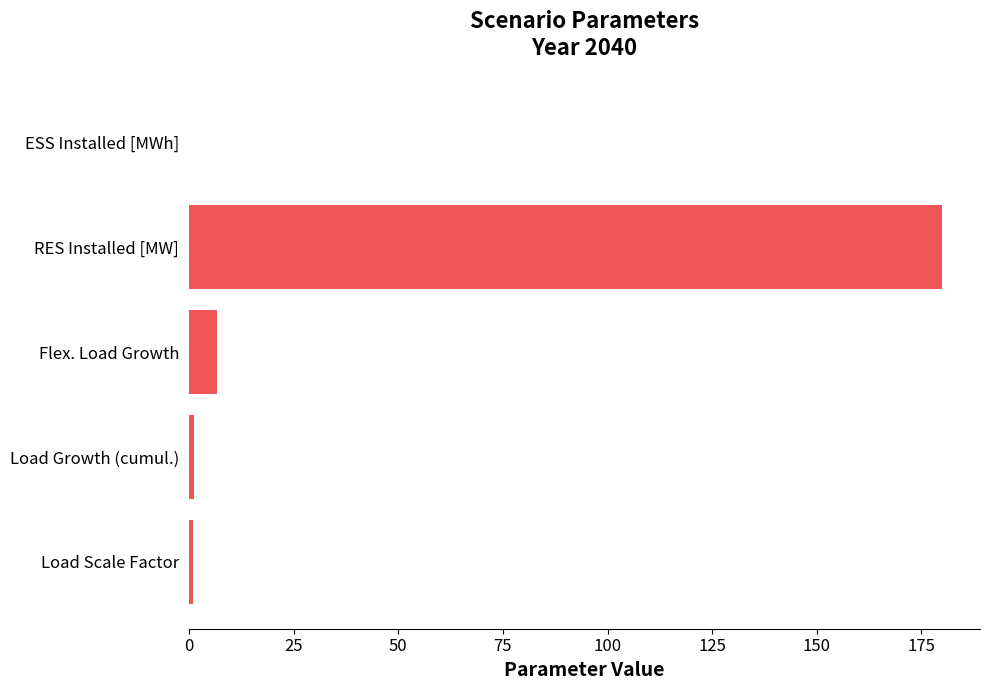

What is the change in value from Flex. Load Growth to RES Installed [MW]?

+173.3